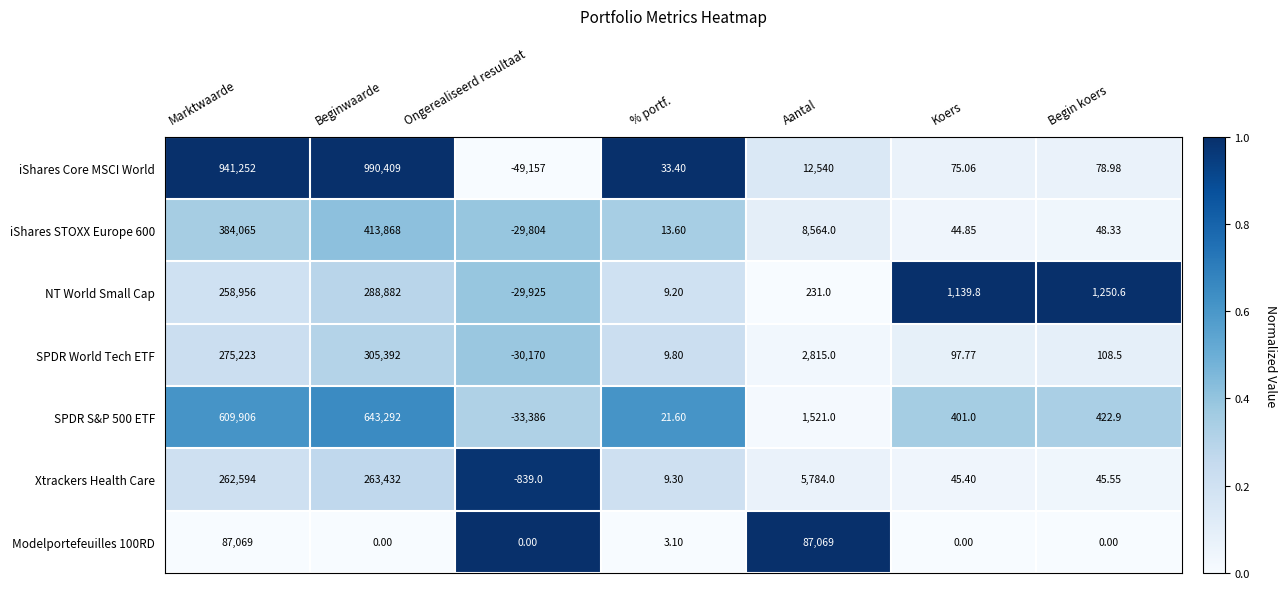

At which category is the sum across all series the highest?

Beginwaarde